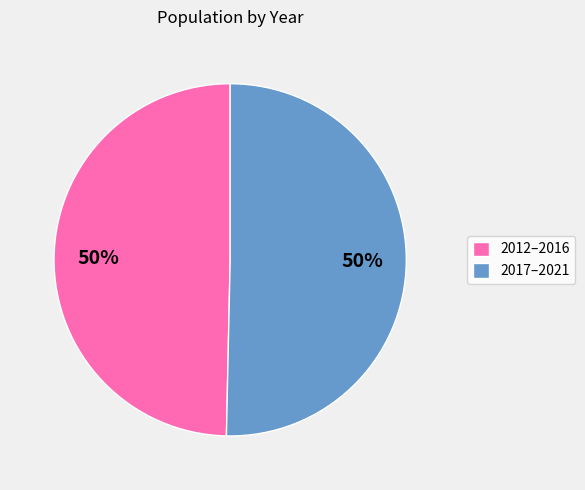

Is the sum of 2017–2021 and 2012–2016 greater than half?

Yes